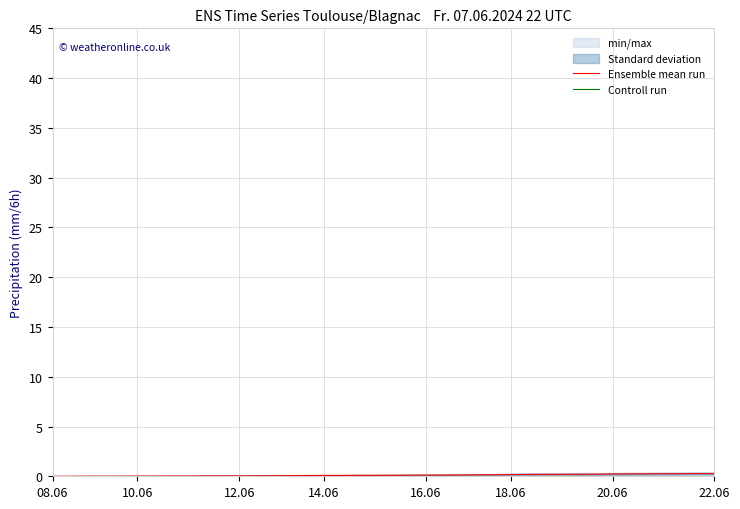

Which series has the widest spread of values?

Ensemble mean run